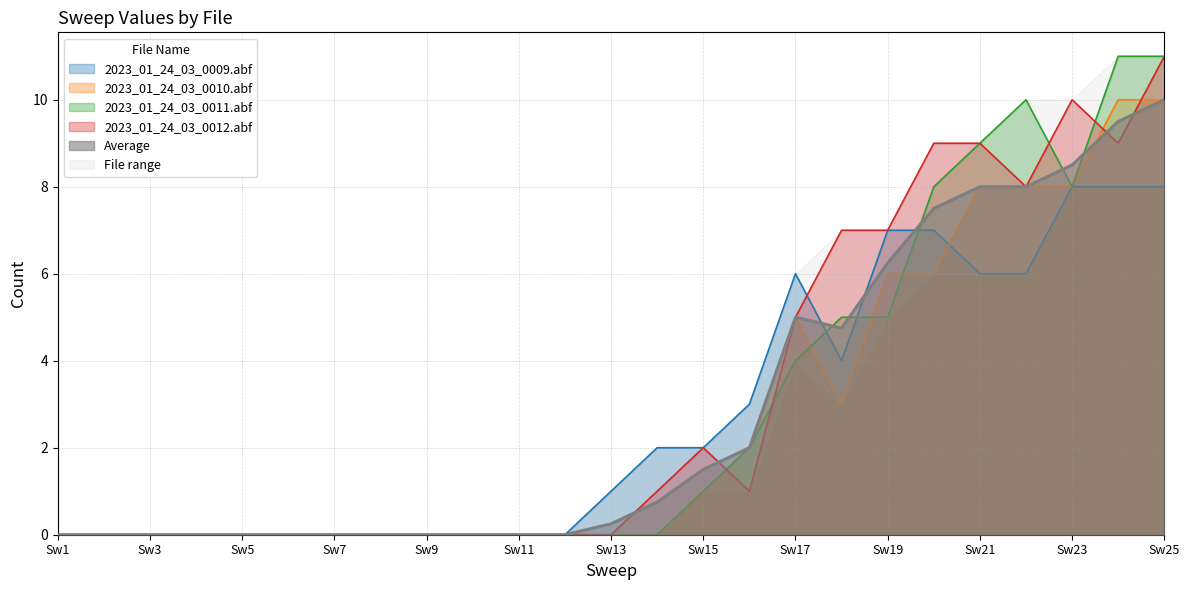

What is the sum of the Average values at Sweep_16 and Sweep_18?

6.8